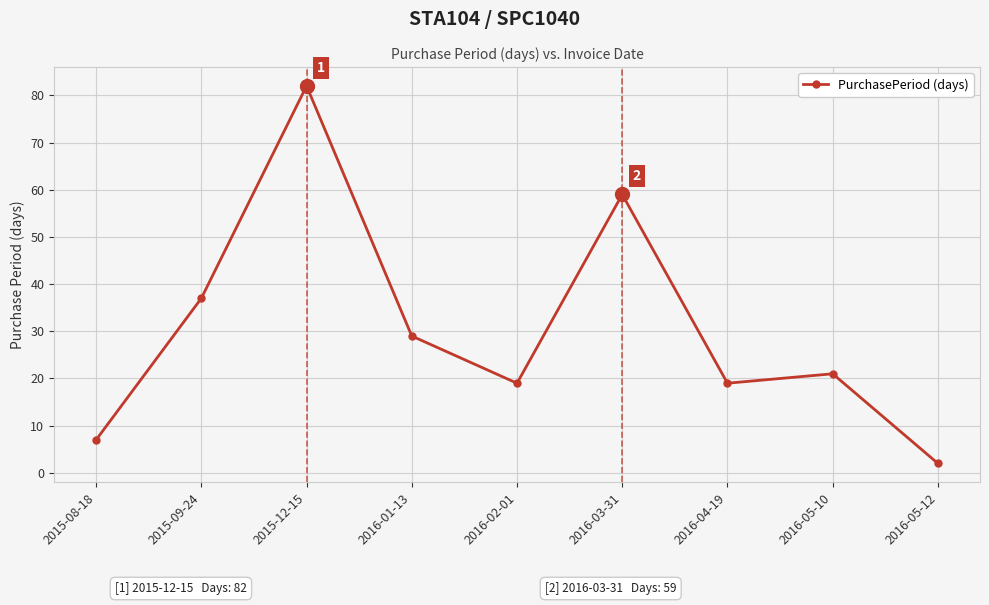

What is the difference between the second highest and second lowest values?

52